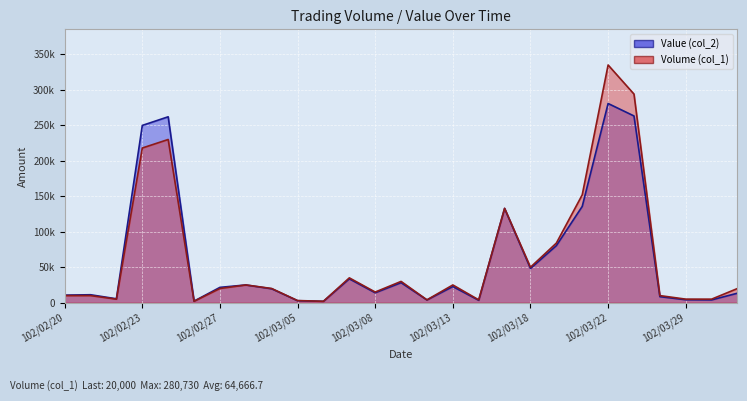

Rank the series by their maximum value, from lowest to highest.

Value (col_2), Volume (col_1)